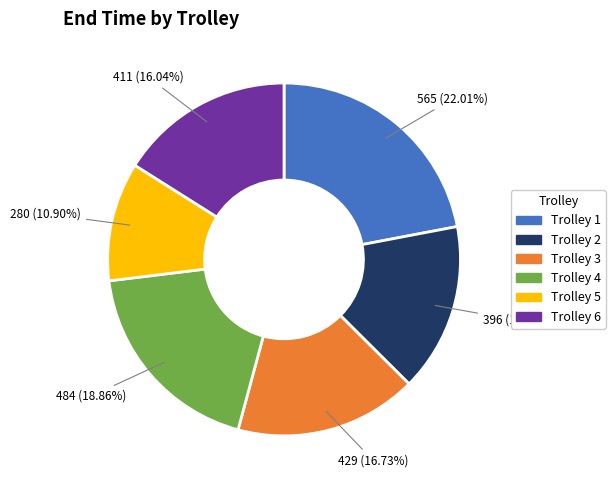

What percentage is the Trolley 1 slice, to the nearest percent?

22%